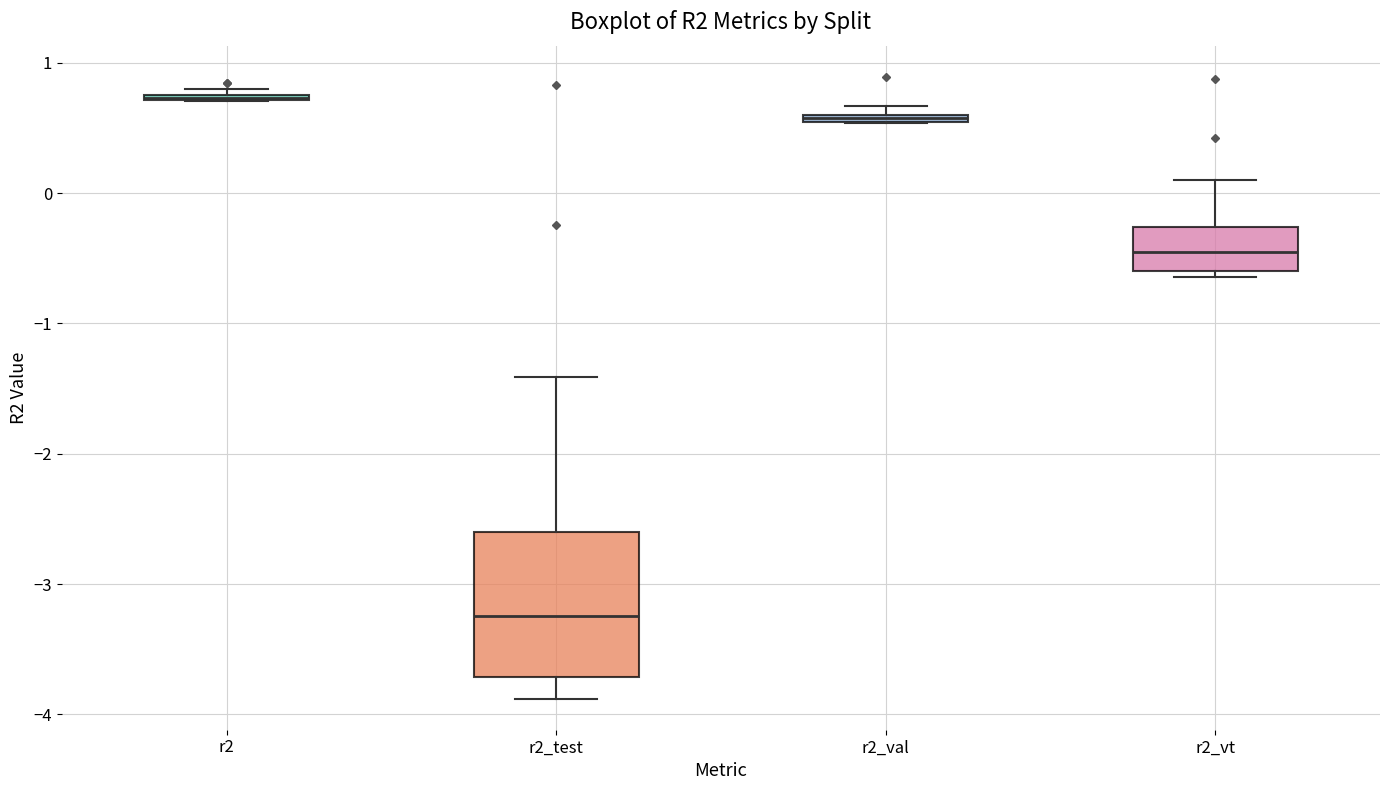

Where is the upper edge of the box for r2_test on the y-axis? The values are not printed on the chart, so give them approximately, as read against the axis.

-2.6